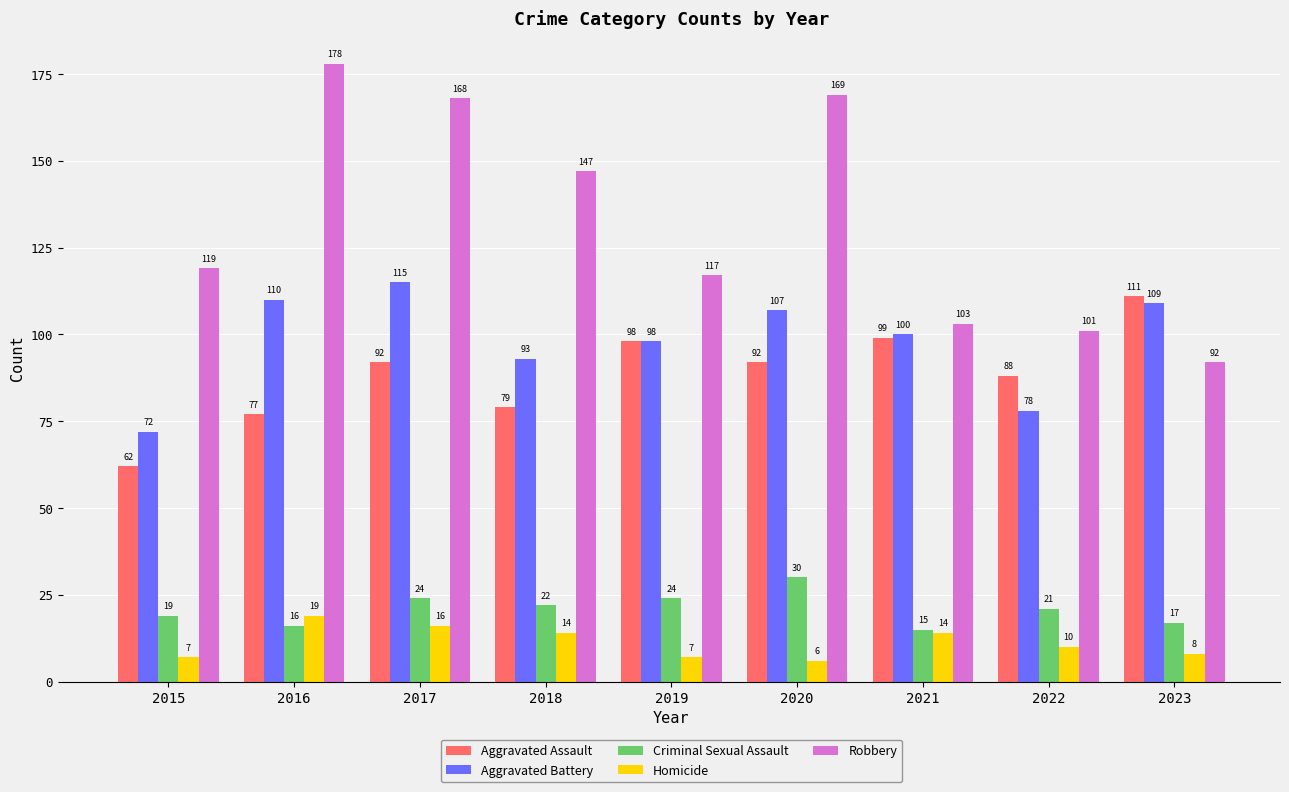

Which series changed the most between 2016 and 2018?

Robbery